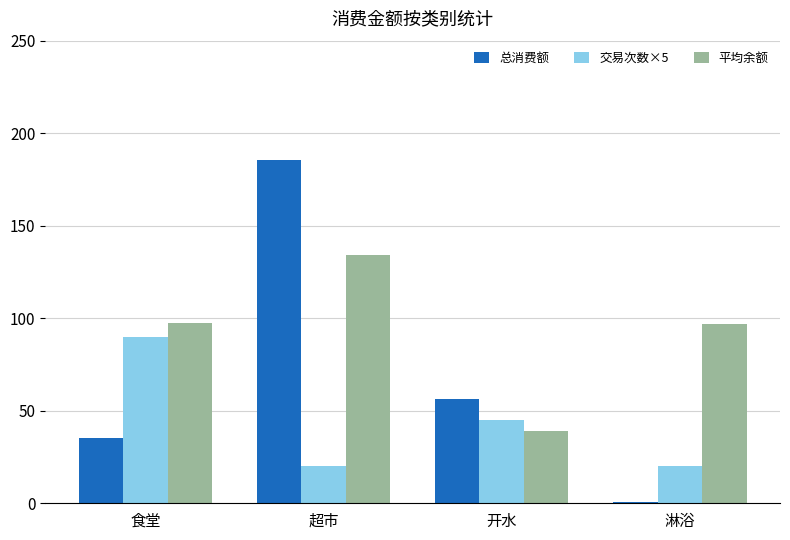

What is the minimum value for 总消费额?

0.8